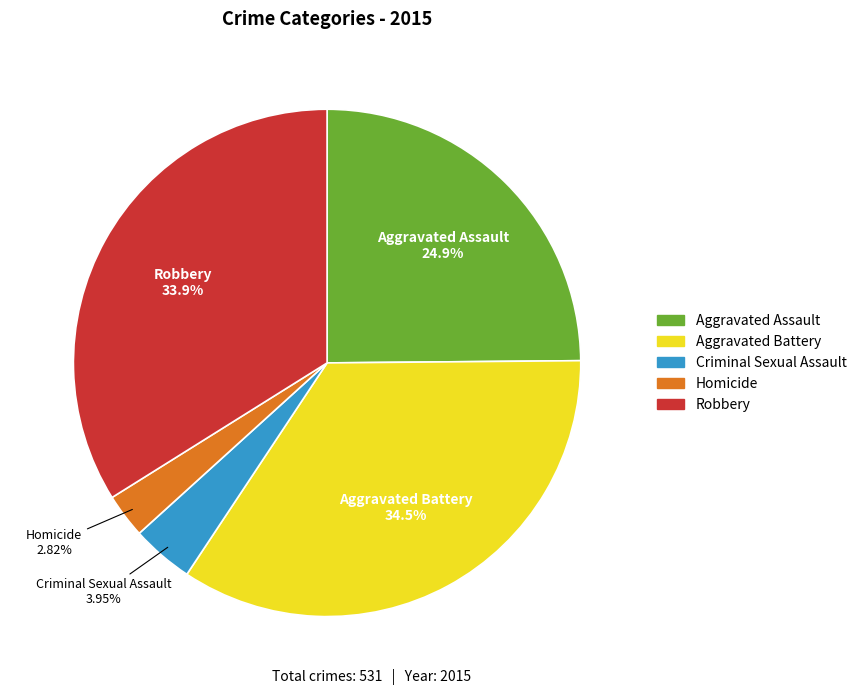

Does any single category account for the majority?

No